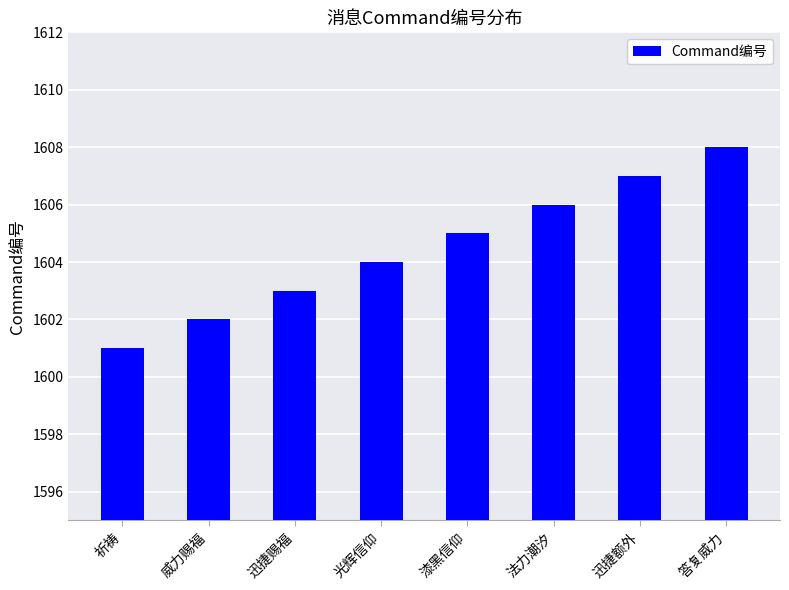

What is the sum of all values?

12836